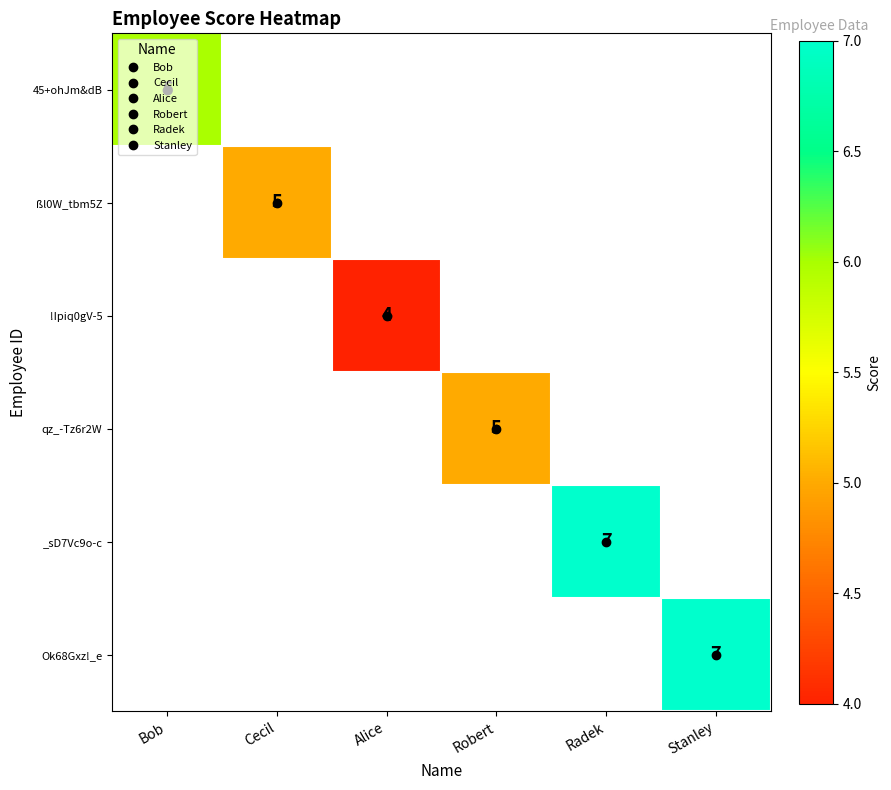

Count the number of categories in the chart.

6